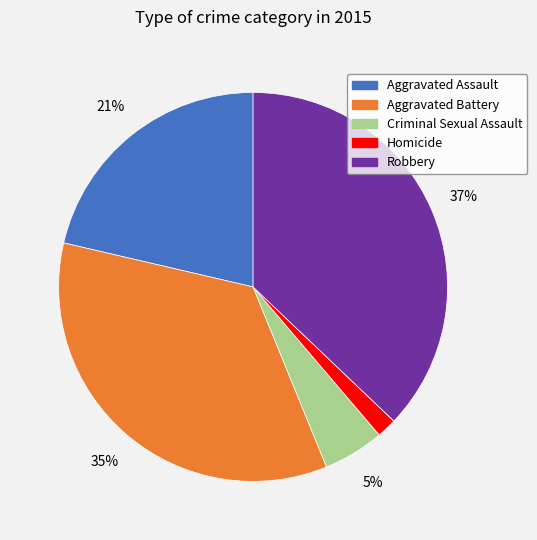

What percentage is the Robbery slice, to the nearest percent?

37%